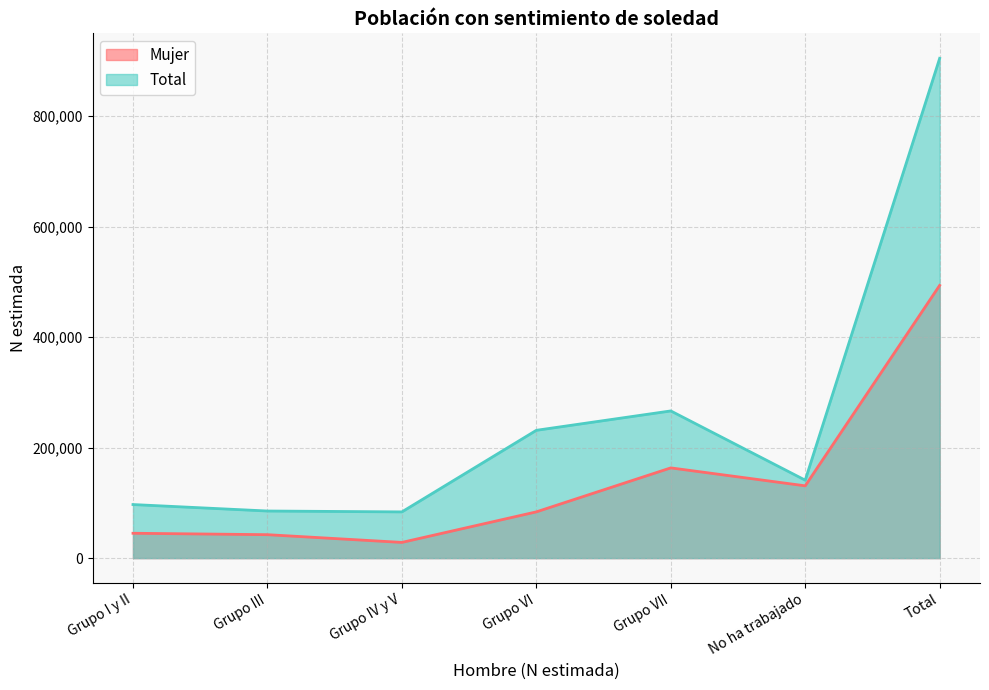

Is it true that Total equals 193307 at Total?

False